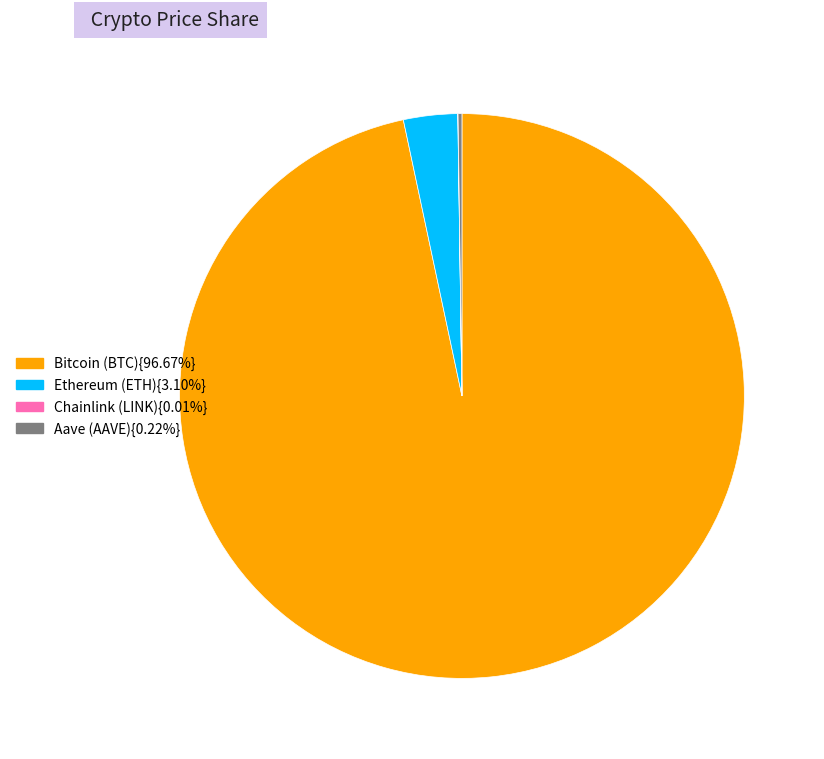

Does any single category account for the majority?

Yes